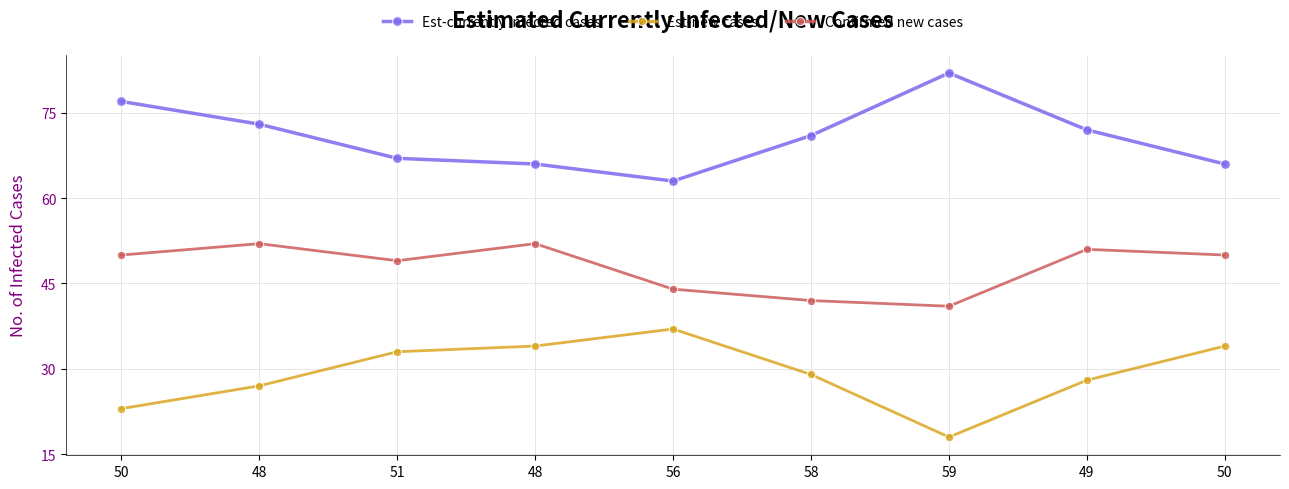

How many lines are shown in the chart?

3